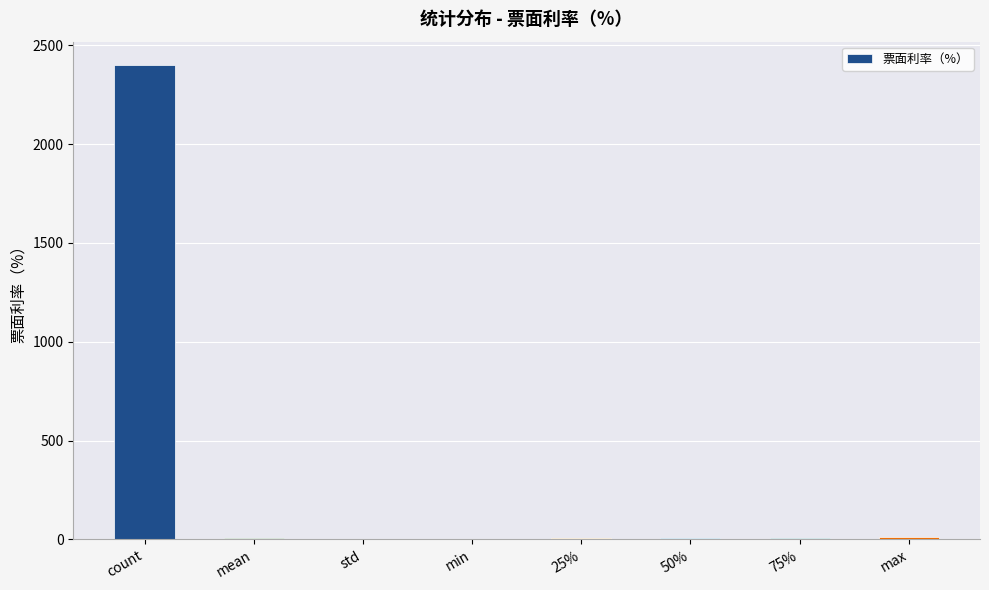

The value at count is 3383.4. True or false?

False